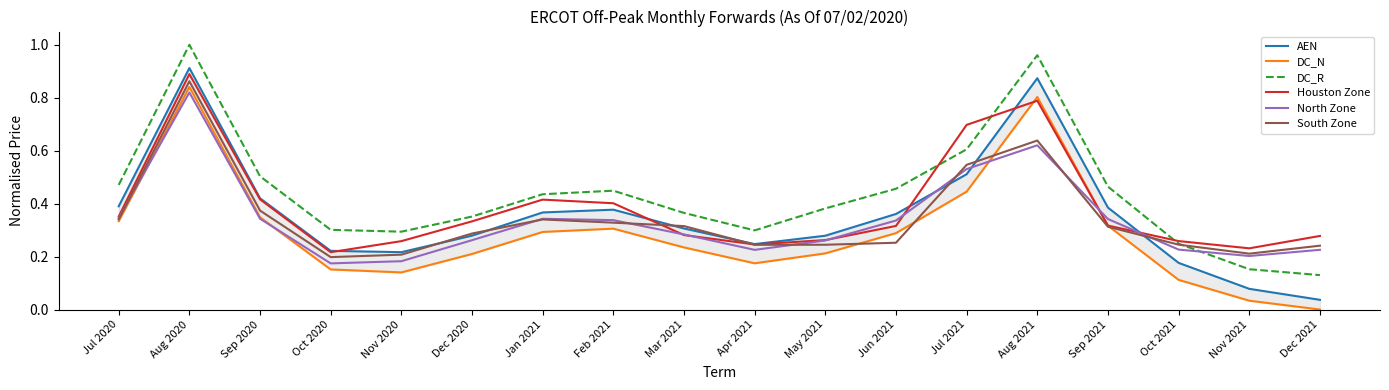

Where do South Zone and AEN first cross each other?

Nov 2020 and Dec 2020